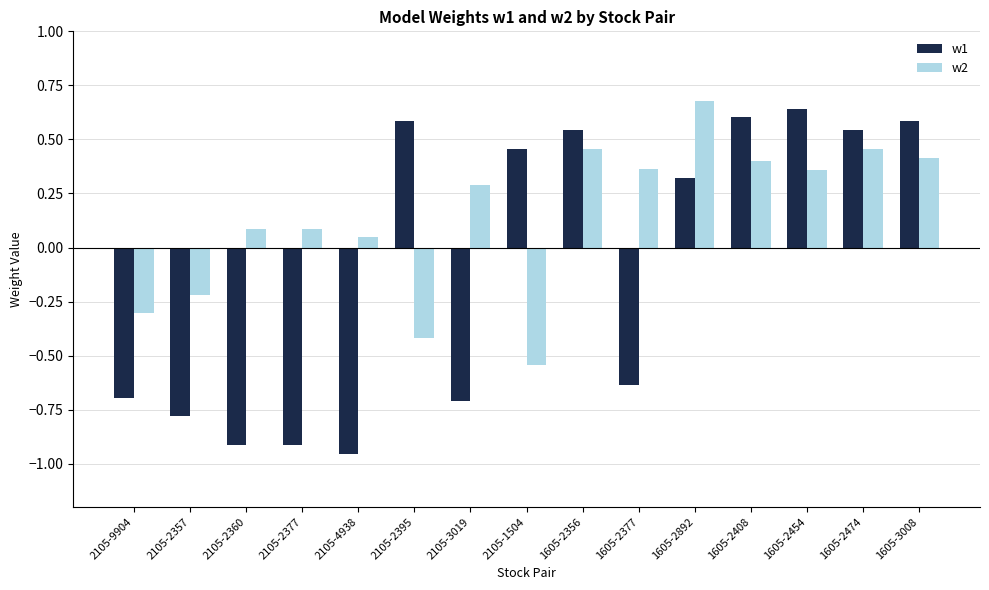

True or false: w1 has a value of -1.7 at 2105-4938.

False